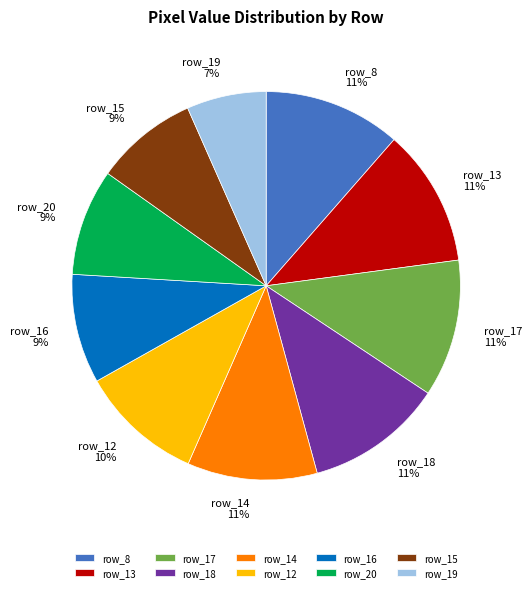

The row_14 slice represents 1% of the pie. True or false?

False